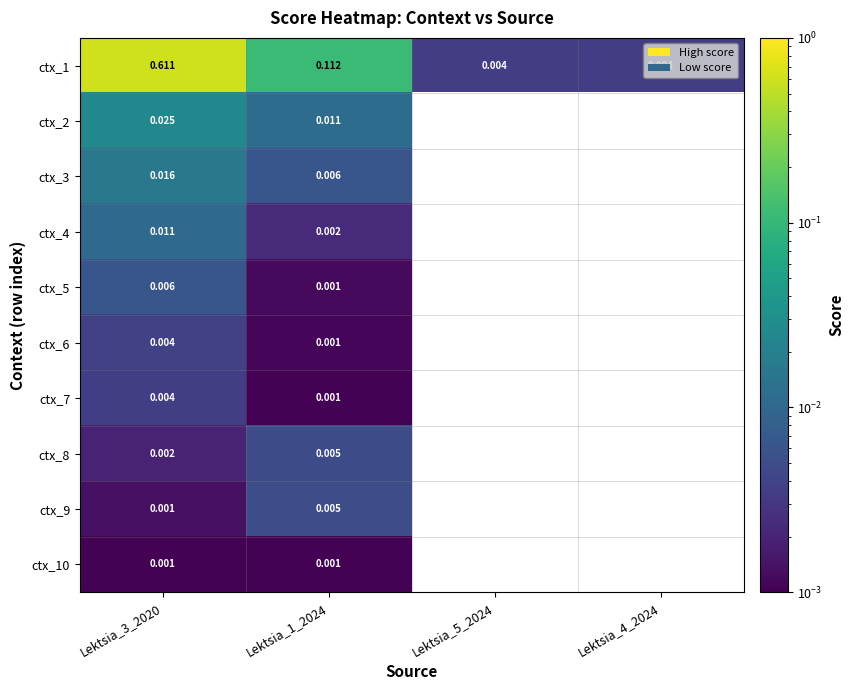

Rank the series by their maximum value, from highest to lowest.

ctx_1, ctx_2, ctx_3, ctx_4, ctx_5, ctx_9, ctx_8, ctx_6, ctx_7, ctx_10